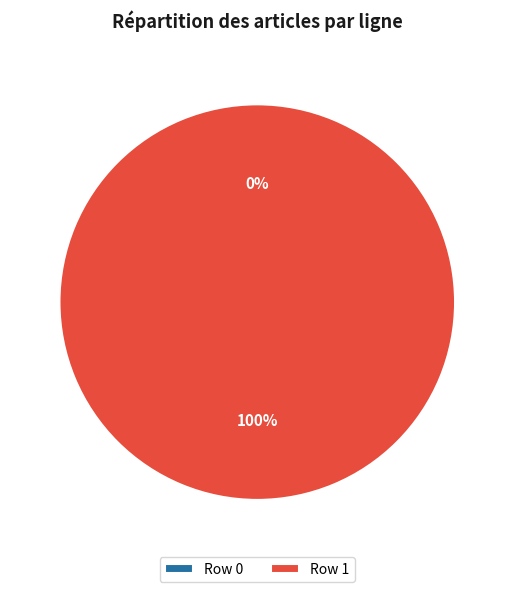

Which slice is the smallest?

Row 0